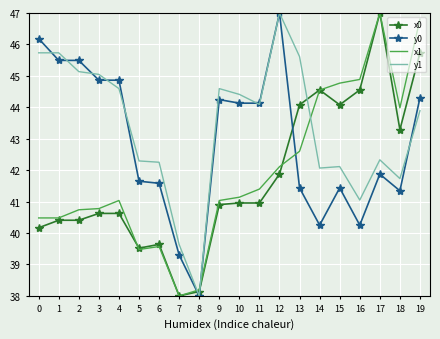

The x1 series shows 19.7 at 9. True or false?

False